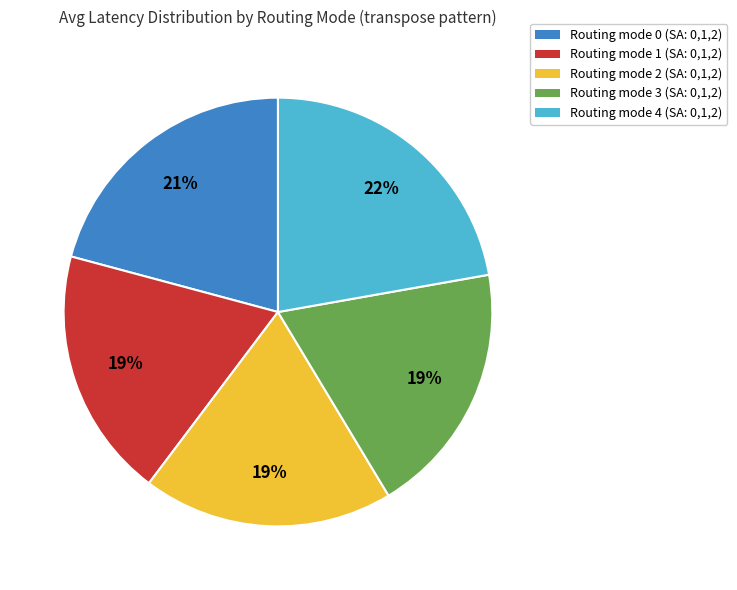

The Routing mode 4 (SA: 0,1,2) slice represents 22% of the pie. True or false?

True